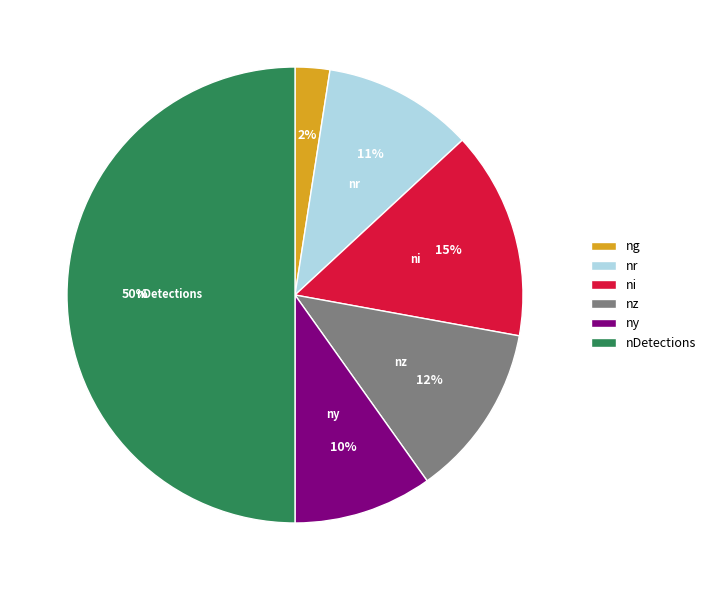

The nz slice represents 21% of the pie. True or false?

False